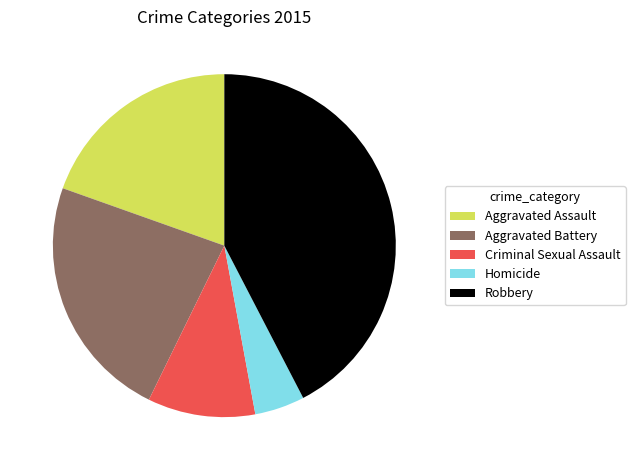

Is the sum of Aggravated Assault and Homicide greater than half?

No